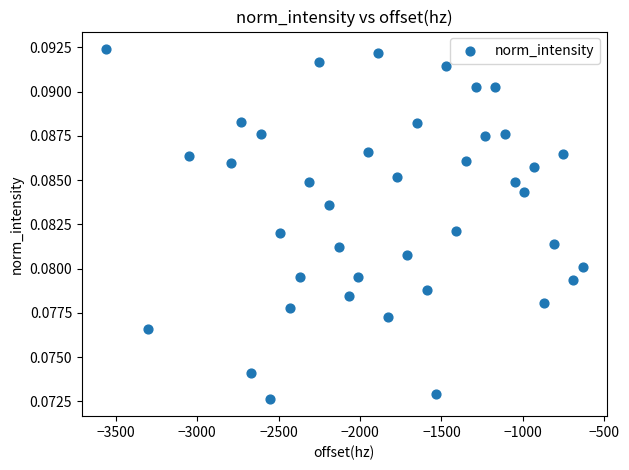

What is the range of X values (max minus min)?

2929.8